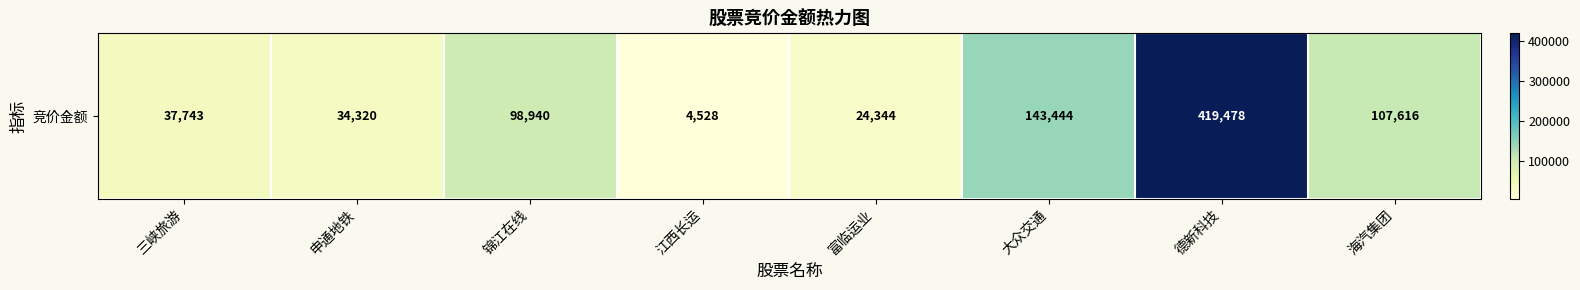

List the labels in order of value, smallest first.

江西长运, 富临运业, 申通地铁, 三峡旅游, 锦江在线, 海汽集团, 大众交通, 德新科技